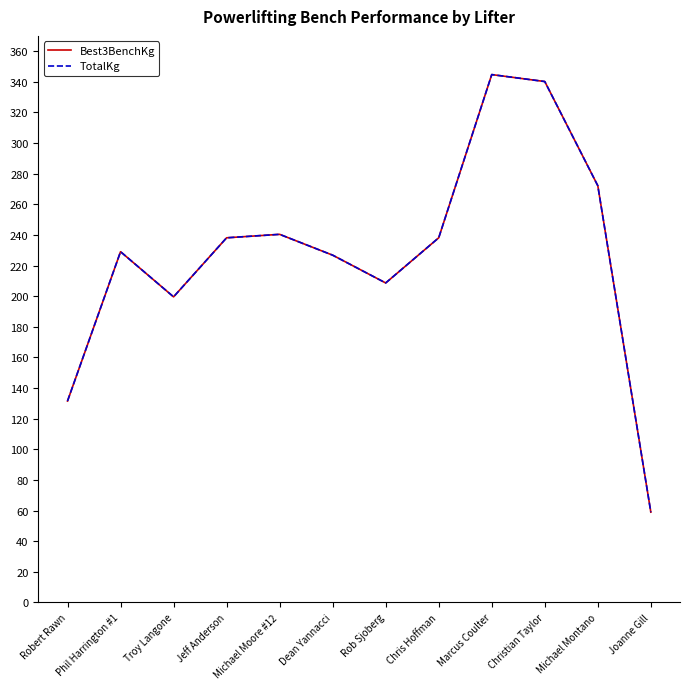

What is the value of the TotalKg point at the 1st from the left?

131.5